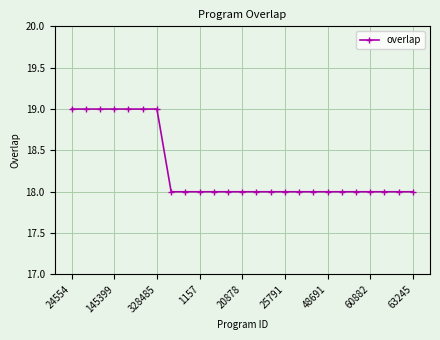

What is the greatest value displayed?

19